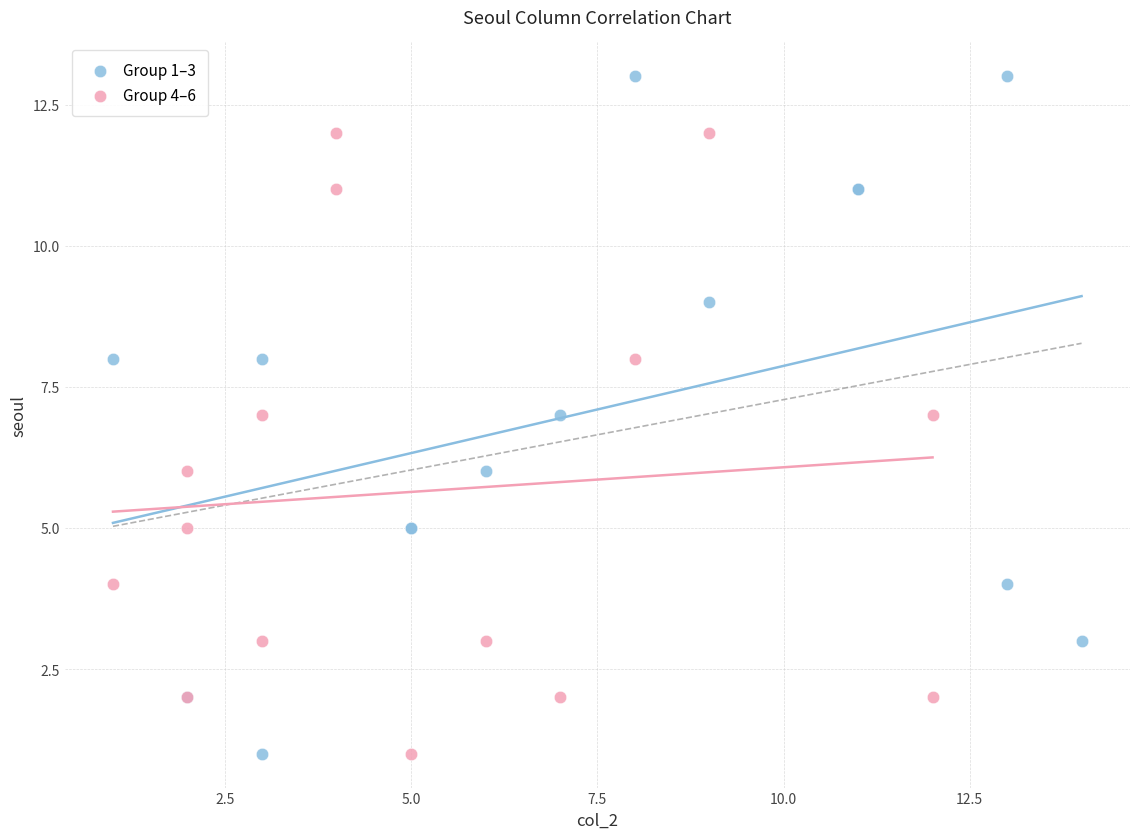

Which series reaches the maximum Y coordinate?

Group 1–3